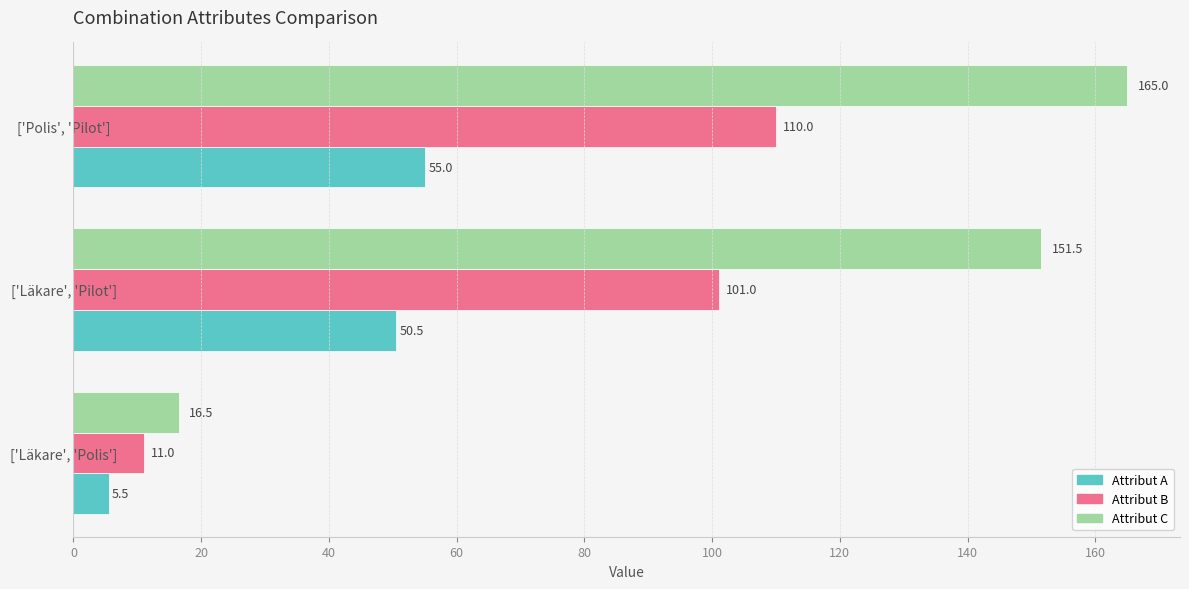

What is the average value of the Attribut B series?

74.0